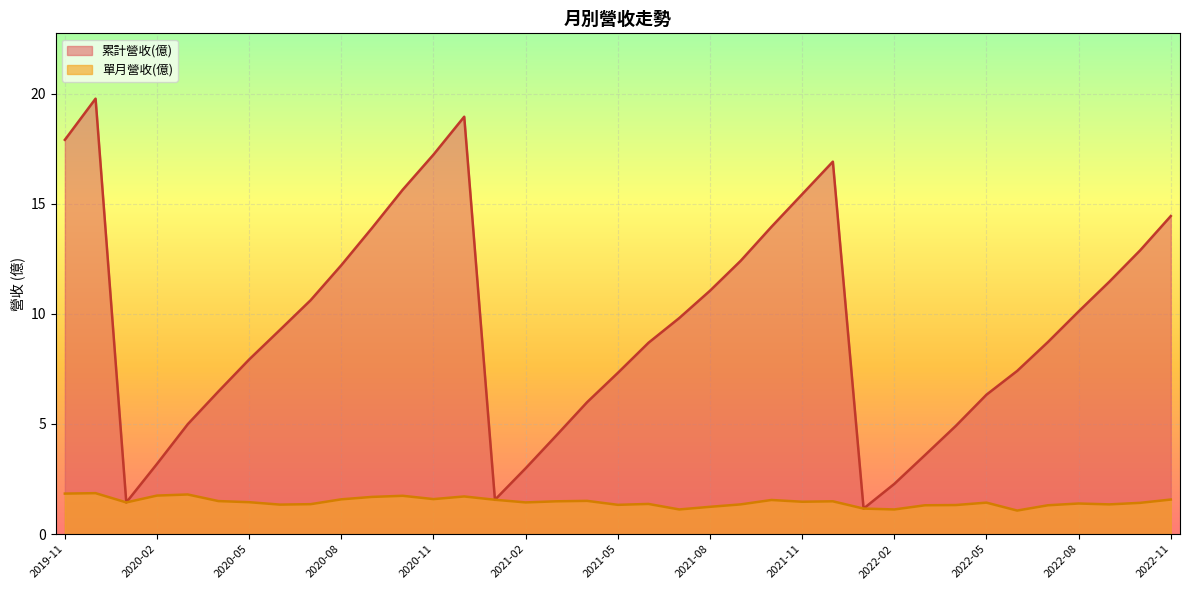

Which series has the largest range (max minus min)?

累計營收(億)